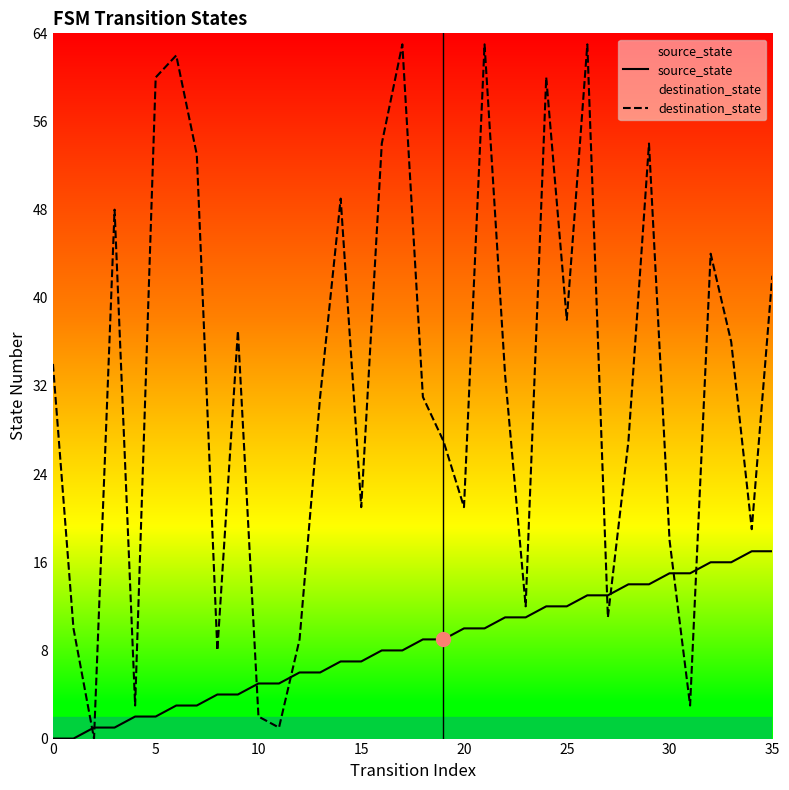

After their last crossing, which series has the higher values: source_state or destination_state?

destination_state